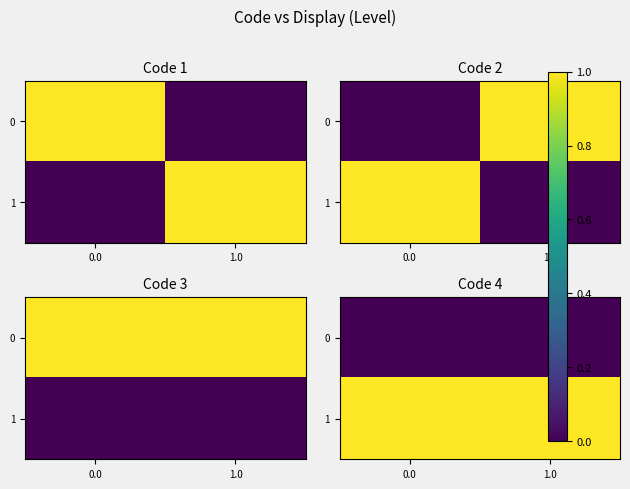

What is the difference between the highest and lowest values at 0.0?

1